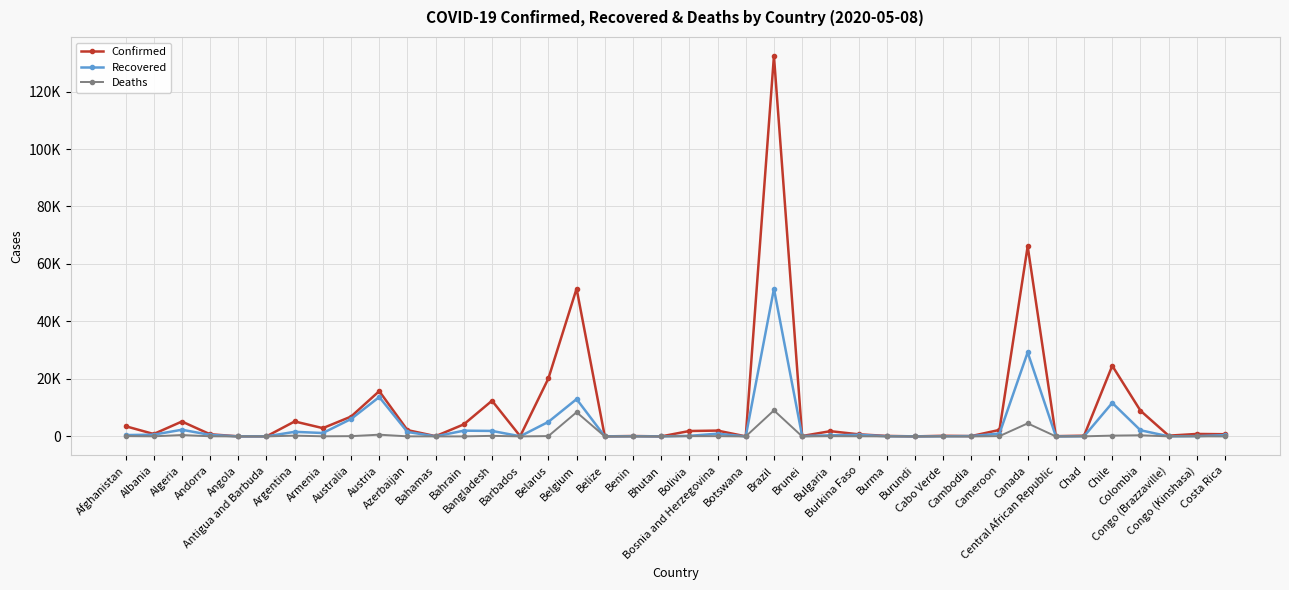

Reading left to right, list all the values displayed in this chart.

Confirmed: Afghanistan=3563	Albania=842	Algeria=5182	Andorra=752	Angola=36	Antigua and Barbuda=25	Argentina=5208	Armenia=2884	Australia=6900	Austria=15752	Azerbaijan=2204	Bahamas=92	Bahrain=4199	Bangladesh=12425	Barbados=82	Belarus=20168	Belgium=51420	Belize=18	Benin=140	Bhutan=7	Bolivia=1886	Bosnia and Herzegovina=2027	Botswana=23	Brazil=132367	Brunei=141	Bulgaria=1829	Burkina Faso=736	Burma=176	Burundi=15	Cabo Verde=218	Cambodia=122	Cameroon=2267	Canada=66168	Central African Republic=94	Chad=253	Chile=24581	Colombia=8959	Congo (Brazzaville)=264	Congo (Kinshasa)=863	Costa Rica=765
Recovered: Afghanistan=468	Albania=605	Algeria=2323	Andorra=526	Angola=11	Antigua and Barbuda=16	Argentina=1601	Armenia=1185	Australia=6058	Austria=13698	Azerbaijan=1551	Bahamas=26	Bahrain=2000	Bangladesh=1910	Barbados=53	Belarus=5067	Belgium=12980	Belize=16	Benin=53	Bhutan=5	Bolivia=198	Bosnia and Herzegovina=954	Botswana=9	Brazil=51370	Brunei=131	Bulgaria=384	Burkina Faso=562	Burma=62	Burundi=7	Cabo Verde=38	Cambodia=120	Cameroon=1002	Canada=29242	Central African Republic=10	Chad=50	Chile=11664	Colombia=2148	Congo (Brazzaville)=30	Congo (Kinshasa)=103	Costa Rica=445
Deaths: Afghanistan=106	Albania=31	Algeria=483	Andorra=47	Angola=2	Antigua and Barbuda=3	Argentina=273	Armenia=42	Australia=97	Austria=609	Azerbaijan=28	Bahamas=11	Bahrain=8	Bangladesh=199	Barbados=7	Belarus=116	Belgium=8415	Belize=2	Benin=2	Bhutan=0	Bolivia=91	Bosnia and Herzegovina=90	Botswana=1	Brazil=9054	Brunei=1	Bulgaria=84	Burkina Faso=48	Burma=6	Burundi=1	Cabo Verde=2	Cambodia=0	Cameroon=108	Canada=4539	Central African Republic=0	Chad=27	Chile=285	Colombia=397	Congo (Brazzaville)=10	Congo (Kinshasa)=36	Costa Rica=6